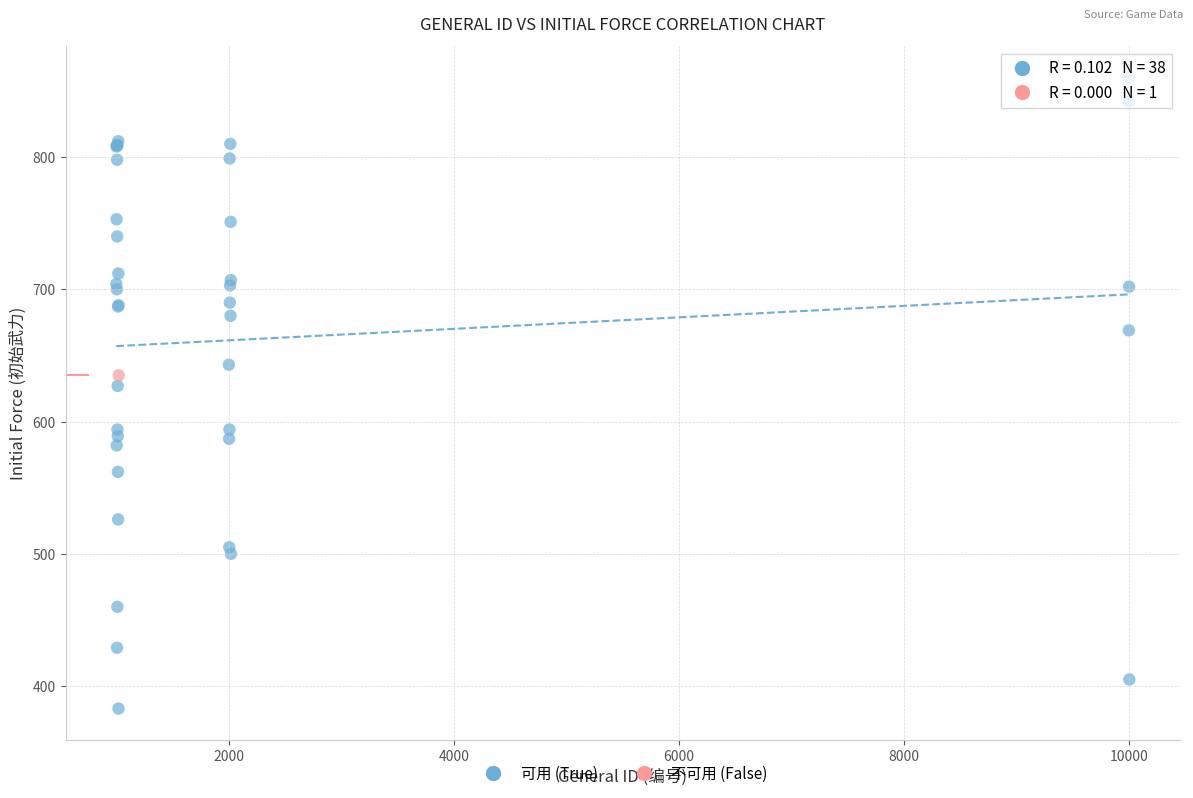

What are all the series names shown in the legend?

可用 (True), 不可用 (False)